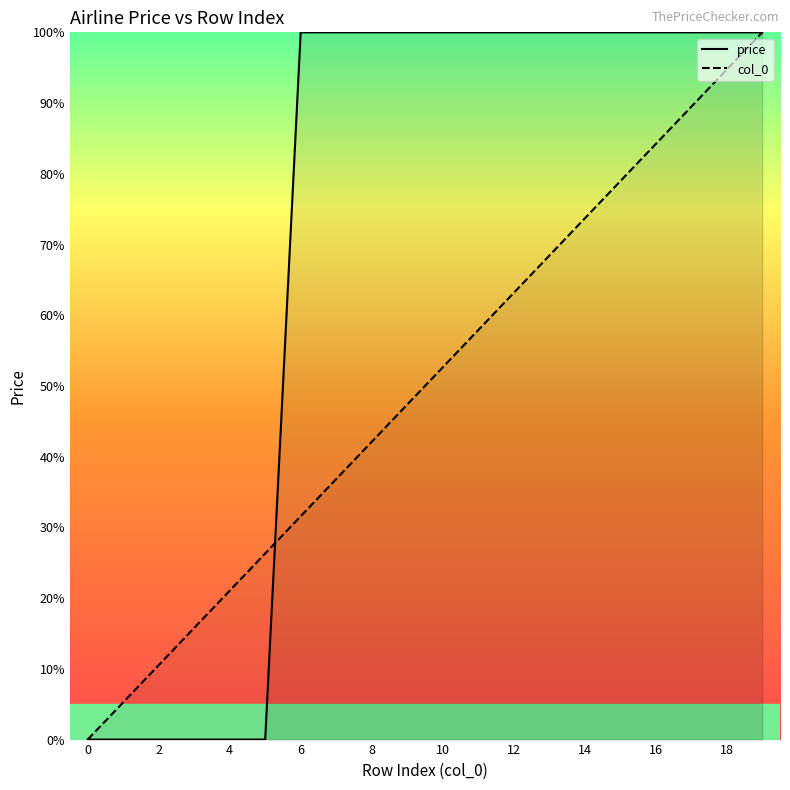

Reading left to right, list all the values displayed in this chart.

price: 0.0	0.0	0.0	0.0	0.0	0.0	100.0	100.0	100.0	100.0	100.0	100.0	100.0	100.0	100.0	100.0	100.0	100.0	100.0	100.0
col_0: 0.0	5.3	10.5	15.8	21.1	26.3	31.6	36.8	42.1	47.4	52.6	57.9	63.2	68.4	73.7	78.9	84.2	89.5	94.7	100.0